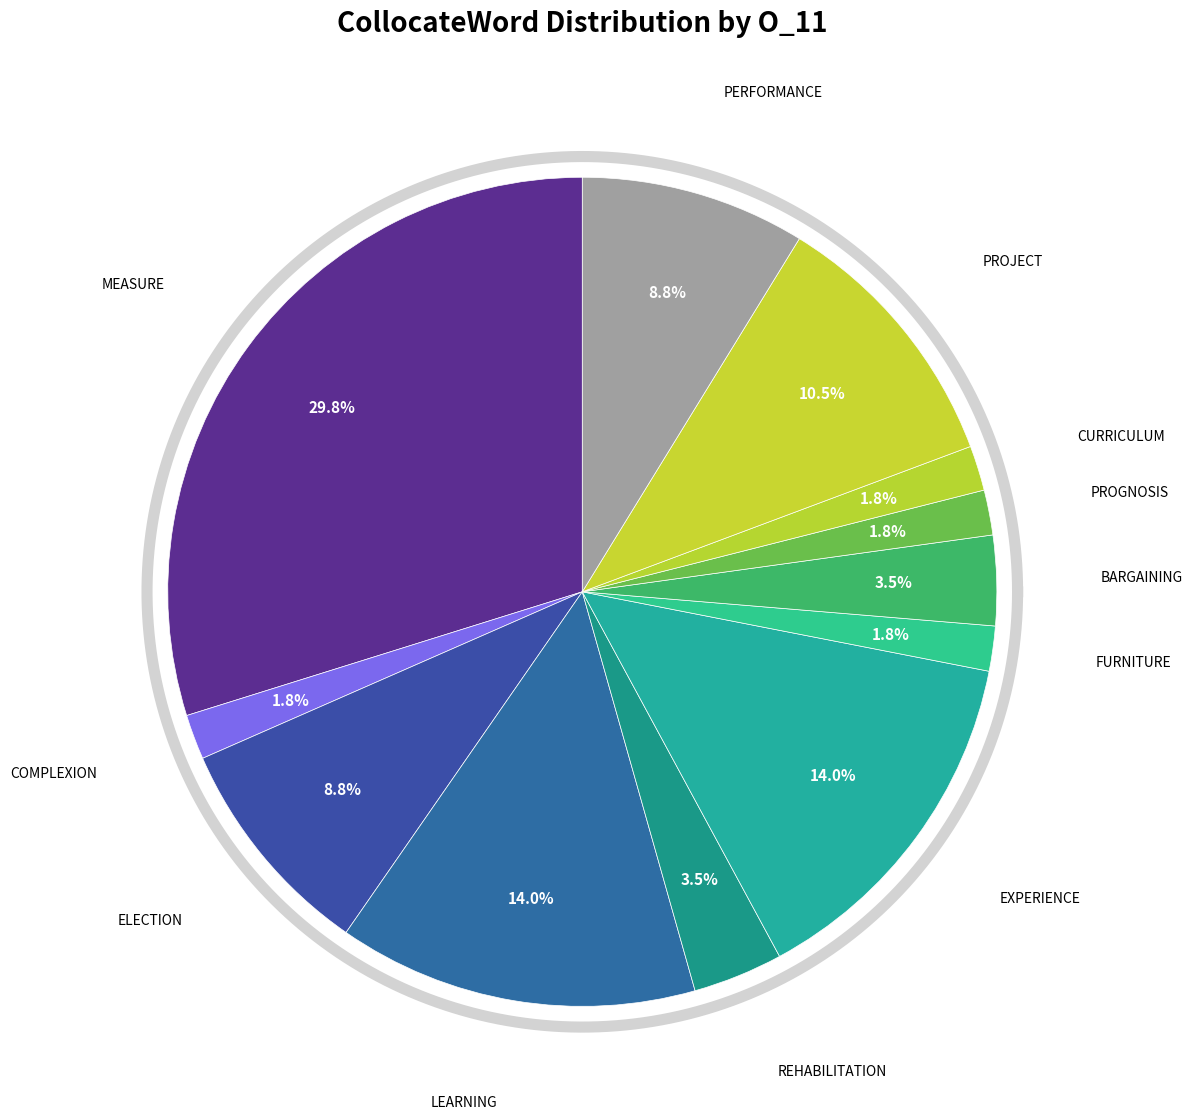

Which category has the smallest portion of the pie?

complexion